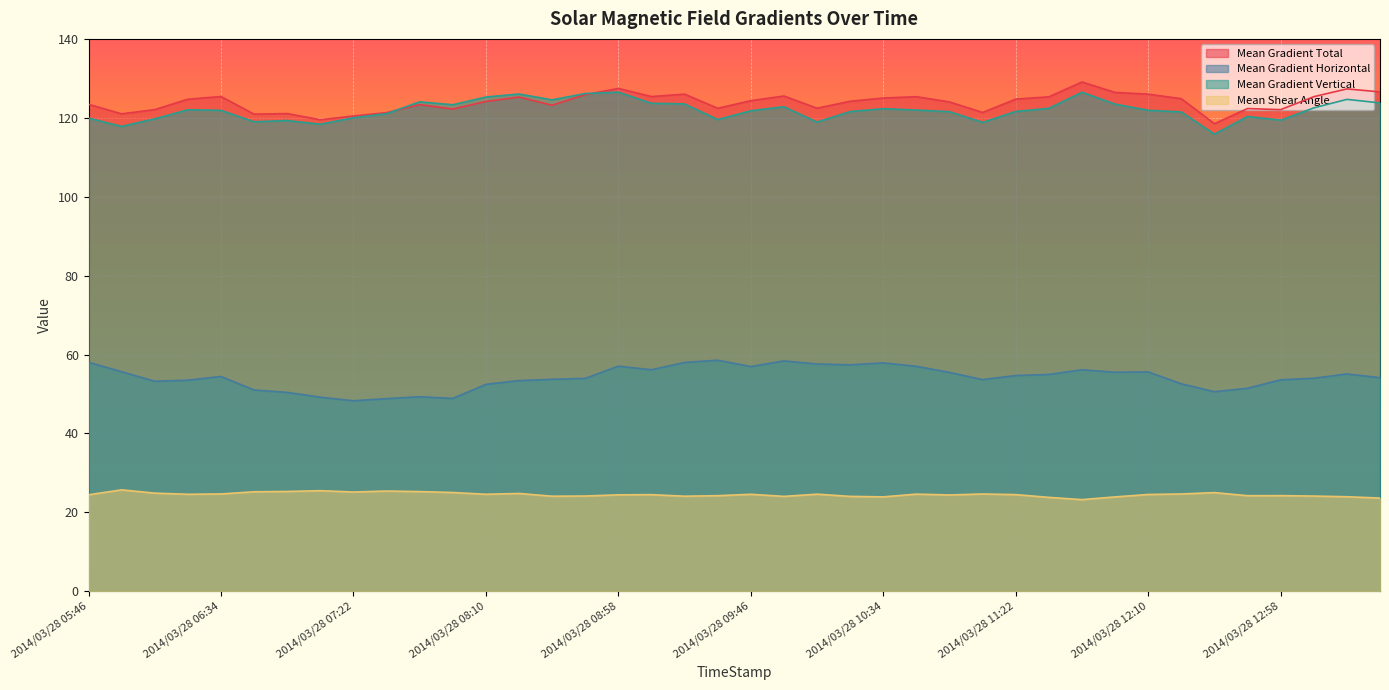

True or false: Mean Gradient Vertical and Mean Shear Angle intersect in this chart.

False